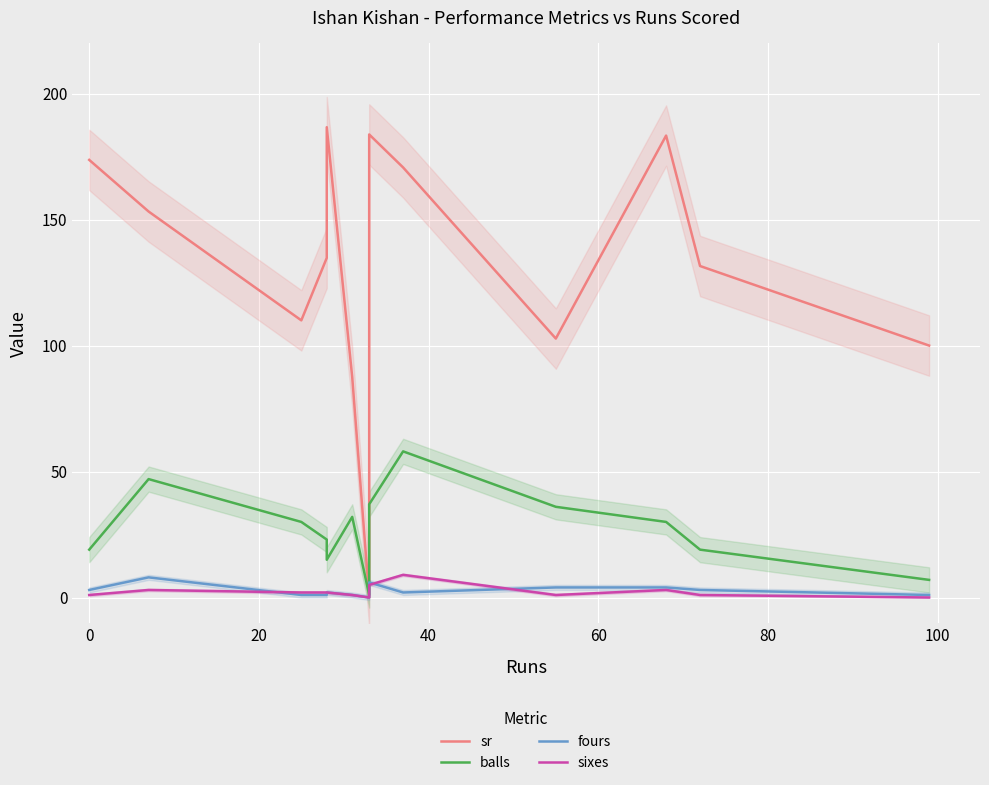

How many interior local peaks does the sr series have?

3